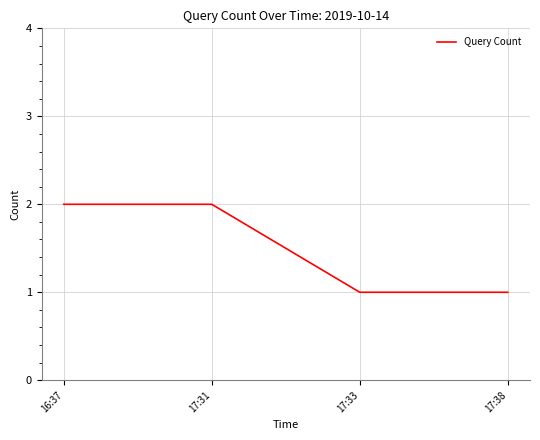

What position from the right is 17:38?

1